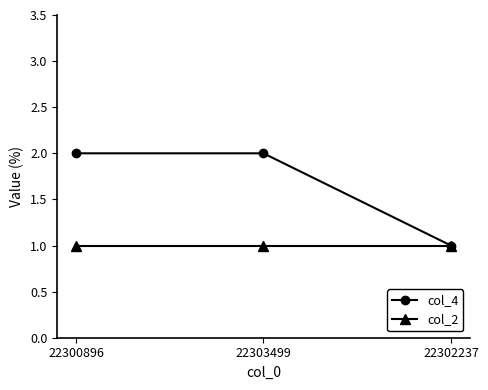

What is the approximate value of col_2 at 22302237?

1